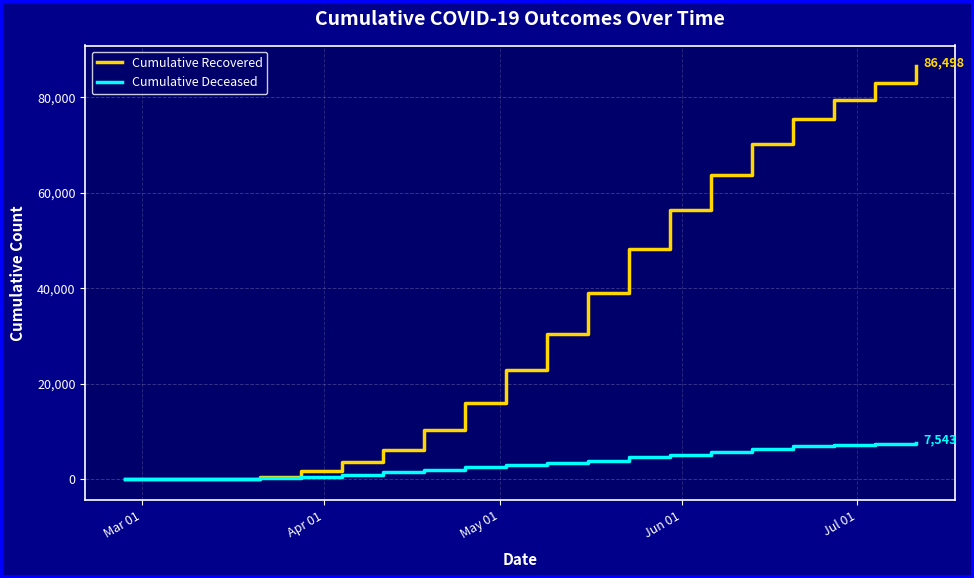

Which series has the largest total across all categories?

Cumulative Recovered